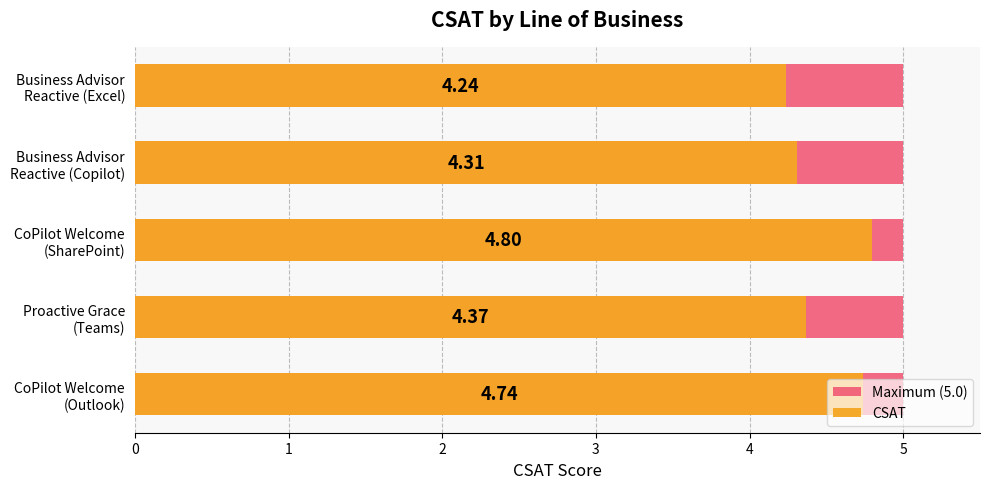

Which series has the widest spread of values?

CSAT